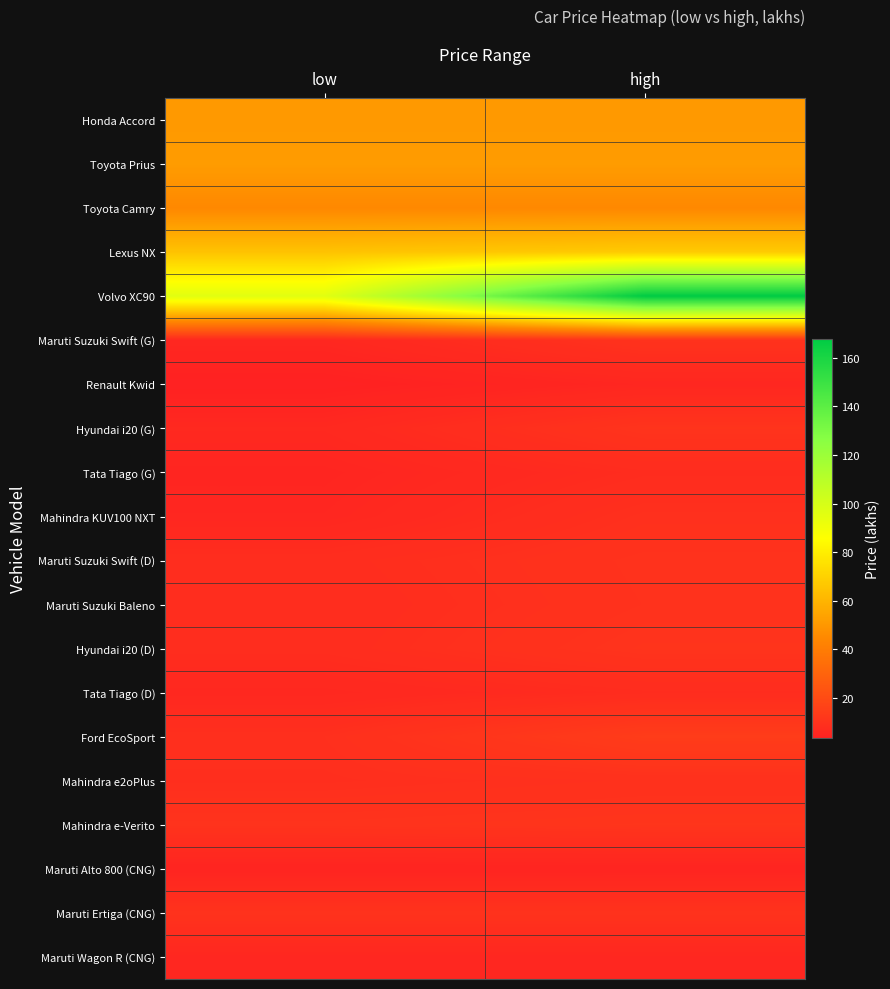

Reading left to right, what are all the values shown in this chart?

Honda Accord: low=50.5	high=50.5
Toyota Prius: low=51.5	high=51.5
Toyota Camry: low=44.5	high=44.5
Lexus NX: low=64.9	high=67.7
Volvo XC90: low=95.7	high=168.0
Maruti Suzuki Swift (G): low=5.7	high=10.1
Renault Kwid: low=3.1	high=5.4
Hyundai i20 (G): low=6.1	high=10.7
Tata Tiago (G): low=4.9	high=7.5
Mahindra KUV100 NXT: low=5.4	high=9.1
Maruti Suzuki Swift (D): low=8.0	high=10.1
Maruti Suzuki Baleno: low=7.7	high=9.9
Hyundai i20 (D): low=7.9	high=10.7
Tata Tiago (D): low=5.8	high=7.5
Ford EcoSport: low=8.9	high=13.9
Mahindra e2oPlus: low=8.5	high=9.4
Mahindra e-Verito: low=10.4	high=10.9
Maruti Alto 800 (CNG): low=4.5	high=4.5
Maruti Ertiga (CNG): low=10.2	high=10.2
Maruti Wagon R (CNG): low=5.5	high=5.6